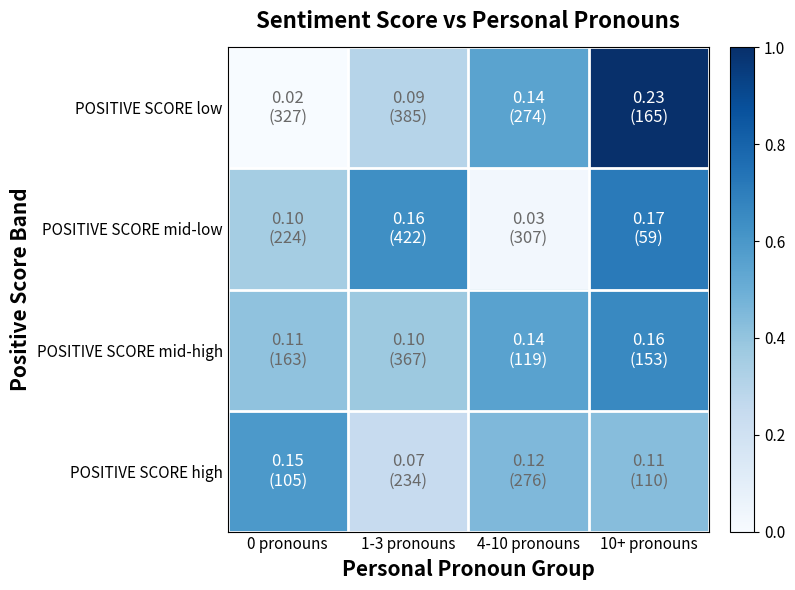

Reading right to left, extract all data points from this chart.

POSITIVE SCORE low: 10+ pronouns=1.0	4-10 pronouns=0.5	1-3 pronouns=0.3	0 pronouns=0.0
POSITIVE SCORE mid-low: 10+ pronouns=0.7	4-10 pronouns=0.0	1-3 pronouns=0.6	0 pronouns=0.4
POSITIVE SCORE mid-high: 10+ pronouns=0.7	4-10 pronouns=0.6	1-3 pronouns=0.4	0 pronouns=0.4
POSITIVE SCORE high: 10+ pronouns=0.4	4-10 pronouns=0.5	1-3 pronouns=0.2	0 pronouns=0.6